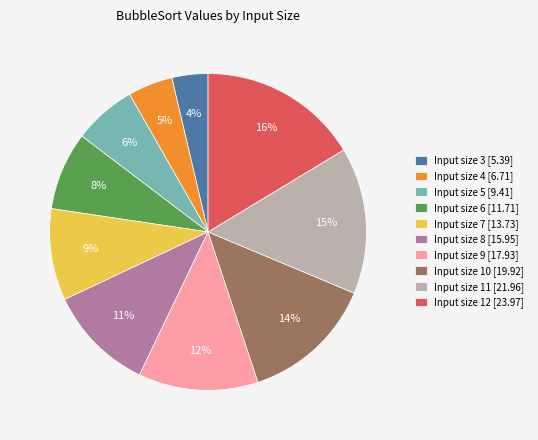

What percentage is the Input size 8 [15.95] slice, to the nearest percent?

11%